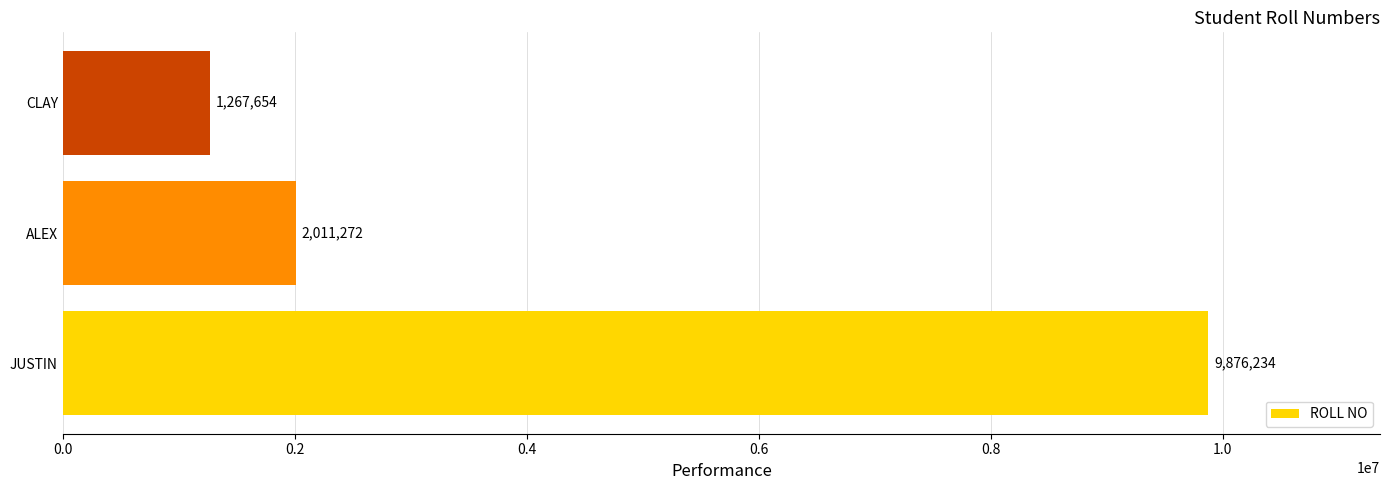

True or false: the data shows 2011272 at ALEX.

True